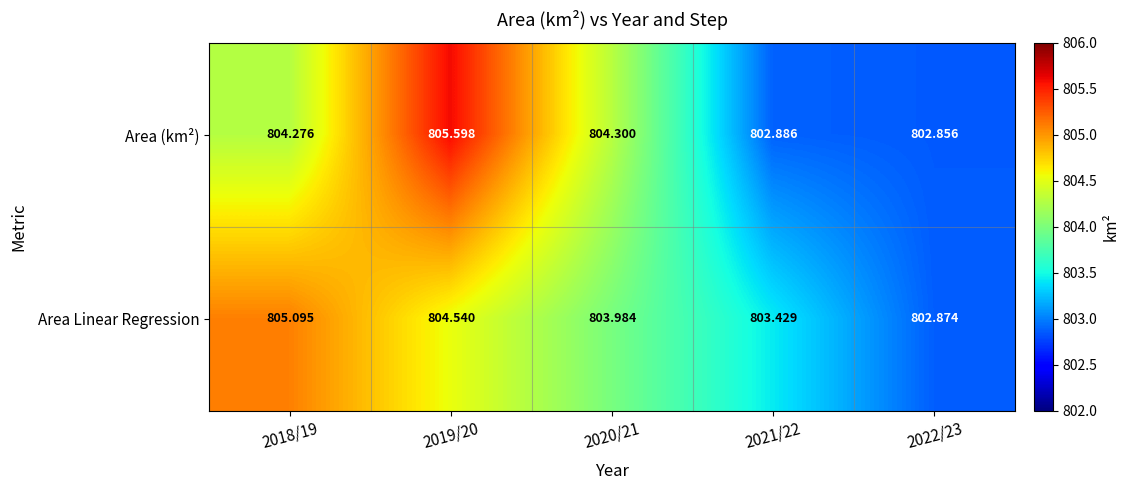

Between 2019/20 and 2020/21, which series saw the biggest shift?

Area (km²)